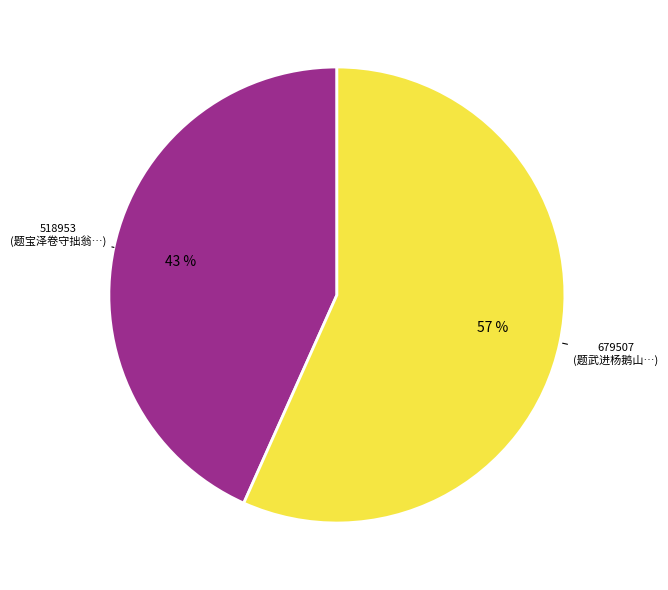

Is there any slice that represents more than half of the pie?

Yes